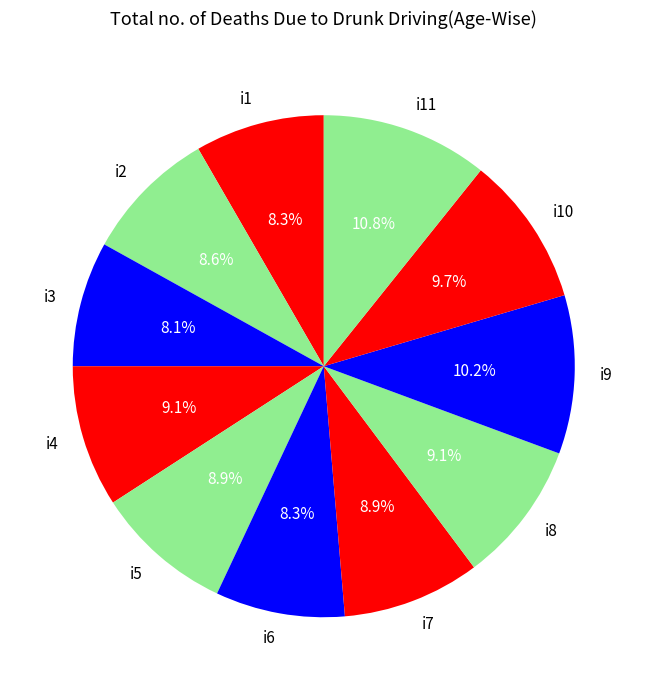

What is the ratio of the value at i1 to the value at i2?

1.0